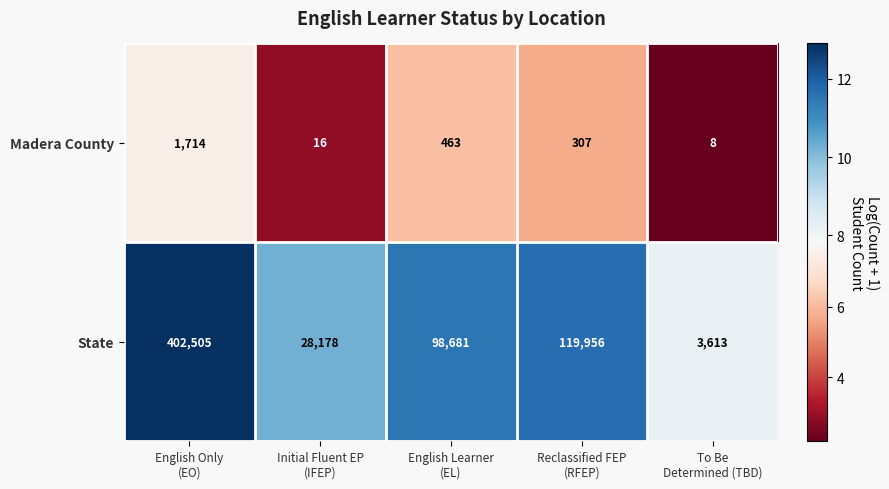

Count the number of categories in the chart.

5